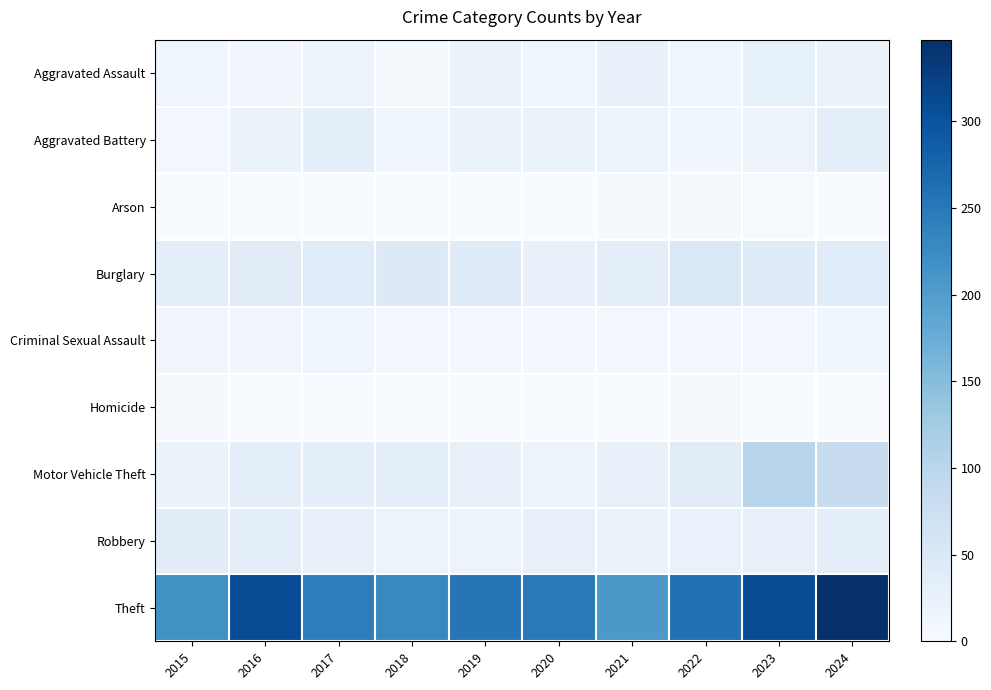

How many categories are shown in the chart?

10